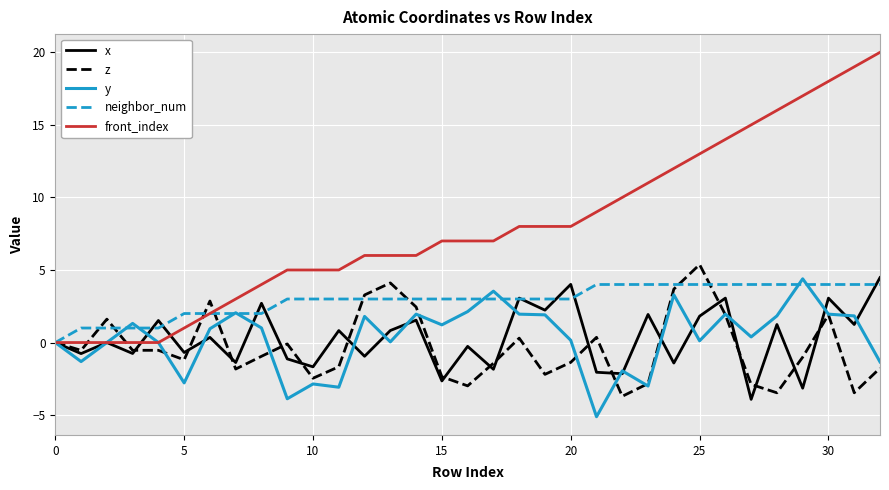

Which series has the widest spread of values?

front_index